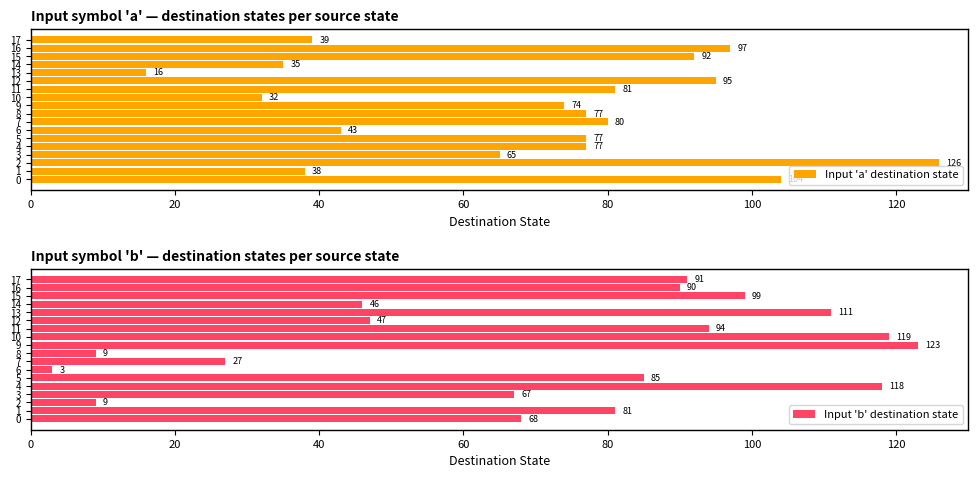

At how many categories does at least one series exceed 60?

16